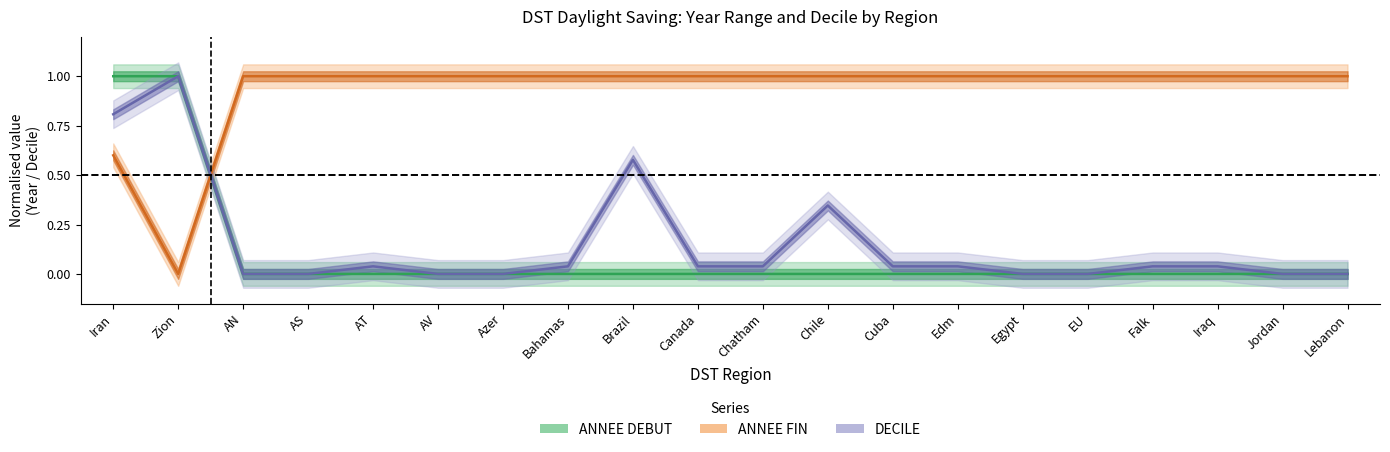

List the labels in order of ANNEE FIN value, largest first.

AN, AS, AT, AV, Azer, Bahamas, Brazil, Canada, Chatham, Chile, Cuba, Edm, Egypt, EU, Falk, Iraq, Jordan, Lebanon, Iran, Zion